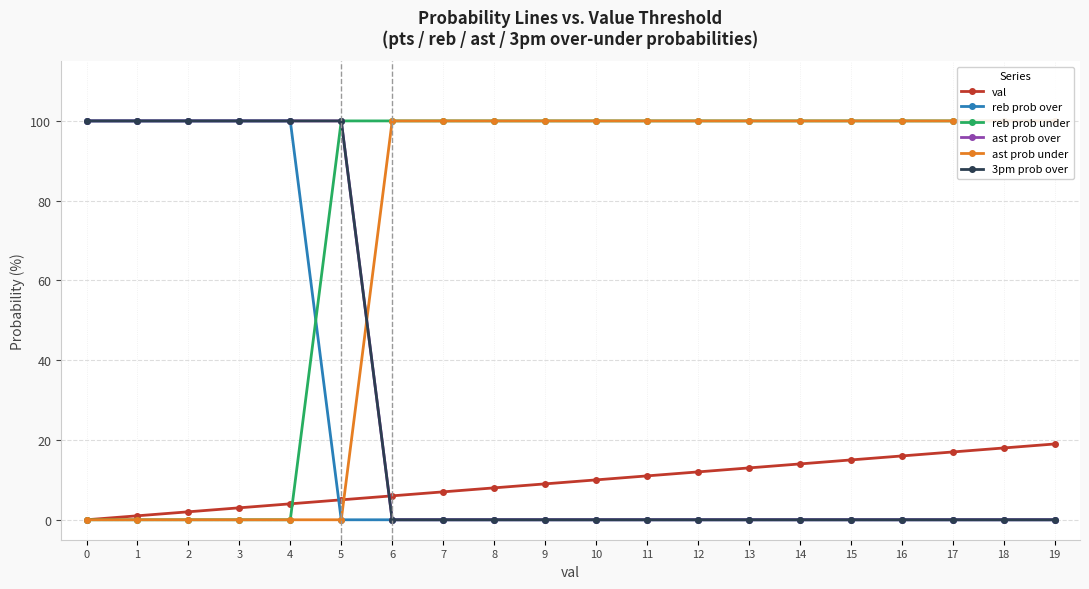

How many values in the val series are below 10?

10